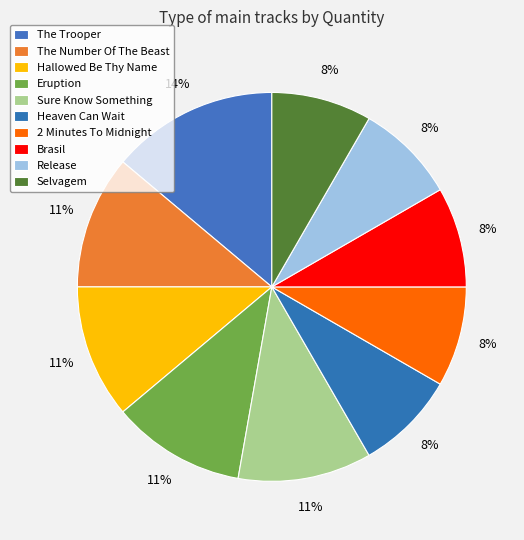

Does Release represent more than half of the total?

No